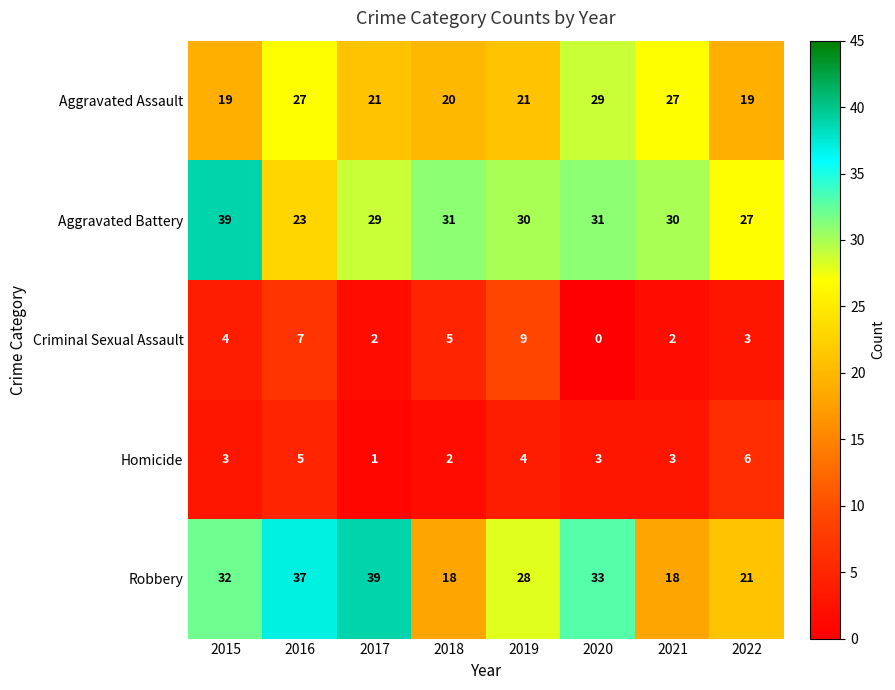

Which series has the widest spread of values?

Robbery